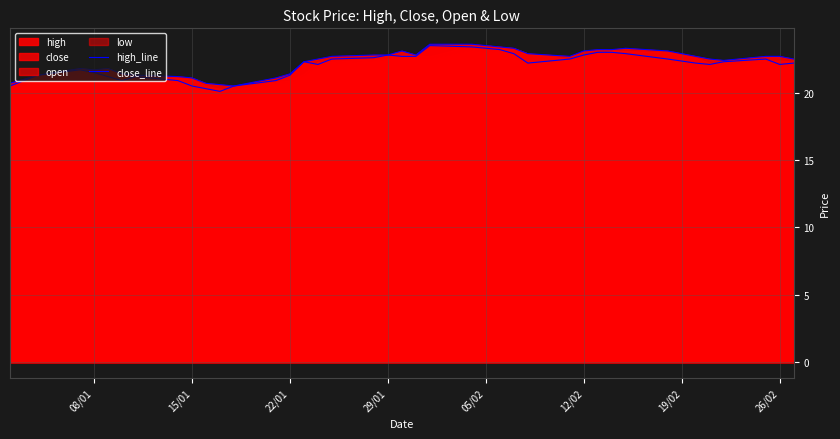

Which series has the largest total across all categories?

high_line